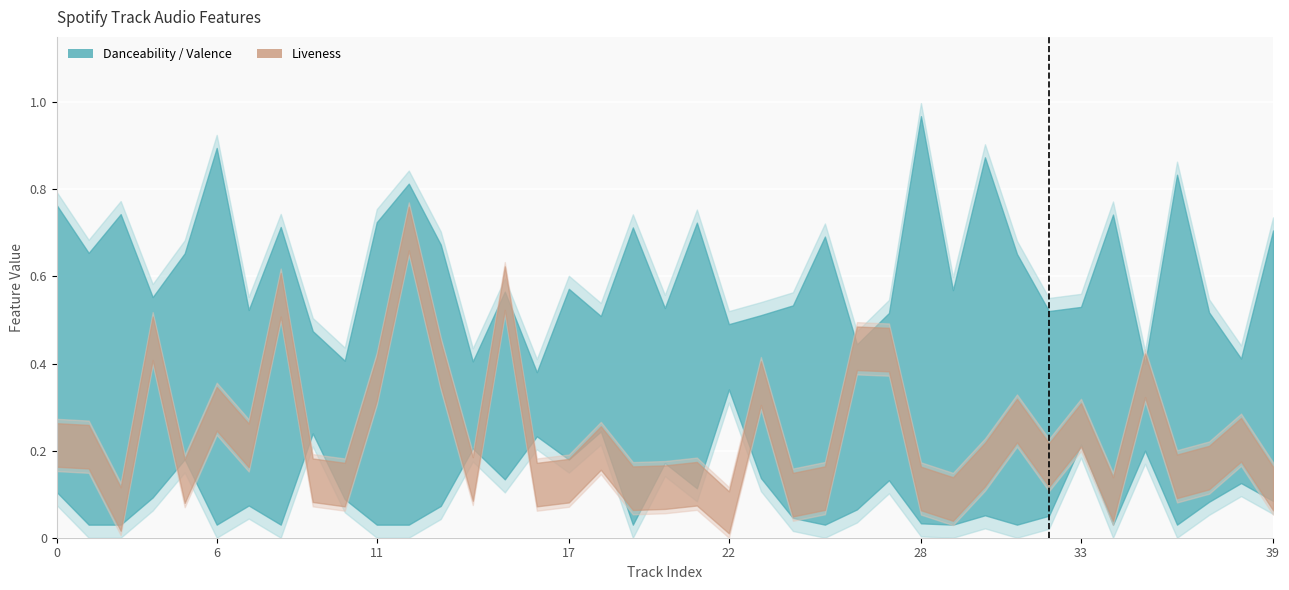

True or false: valence has a value of 0.4 at 26.

True